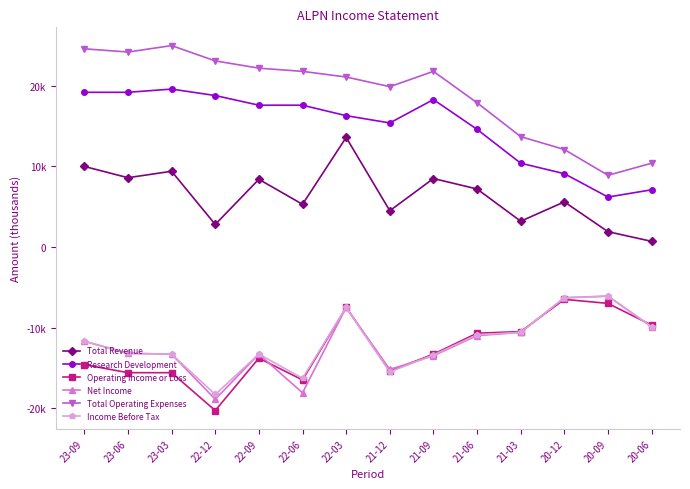

What are all the series names shown in the legend?

Total Revenue, Research Development, Operating Income or Loss, Net Income, Total Operating Expenses, Income Before Tax